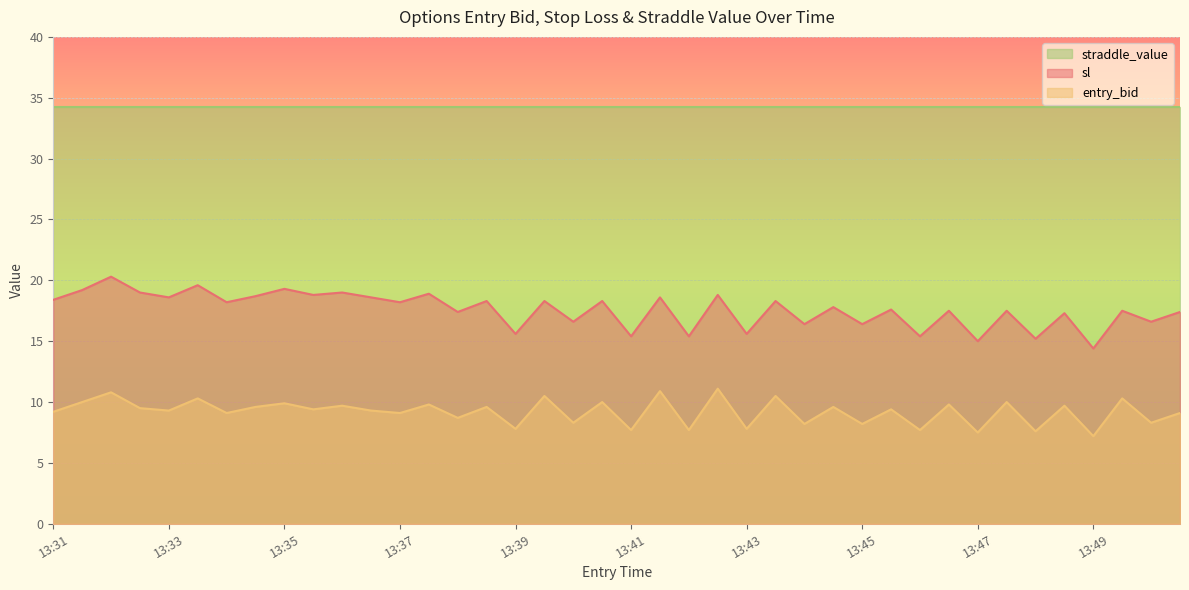

What is the spread (max minus min) of values at 13:49?

27.0